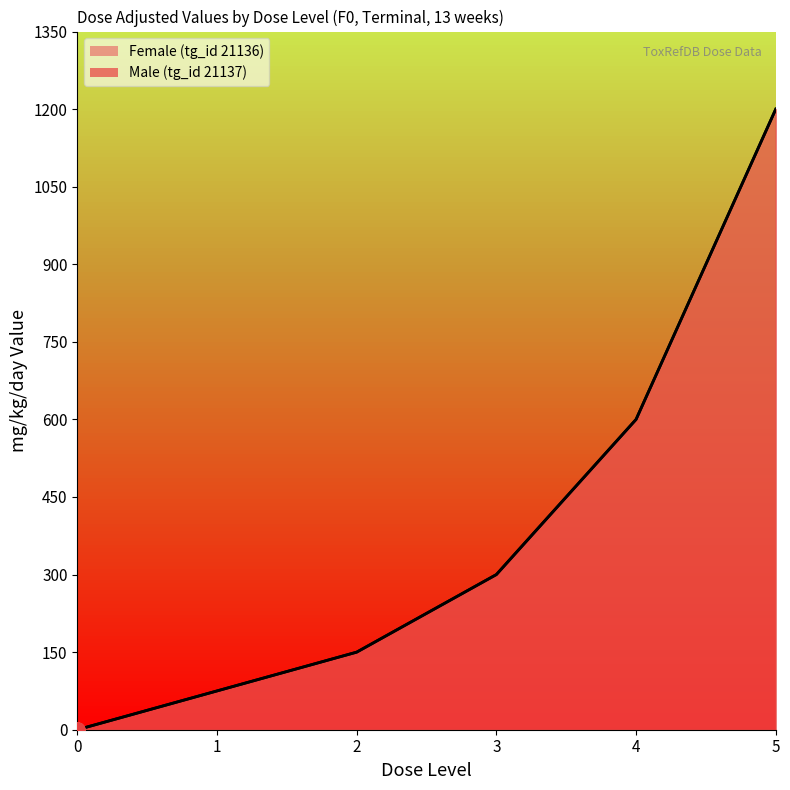

At which category is the sum across all series the highest?

5